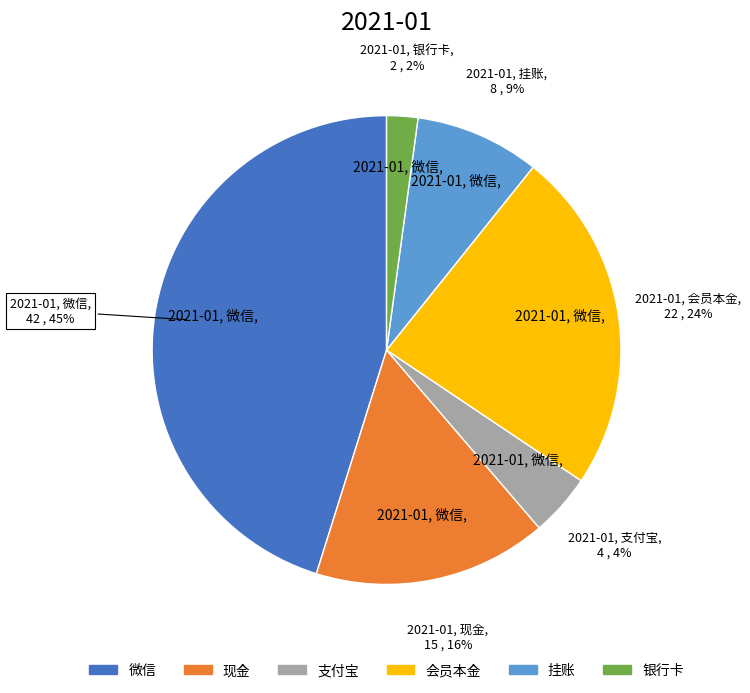

True or false: 会员本金 accounts for 24% of the total.

True